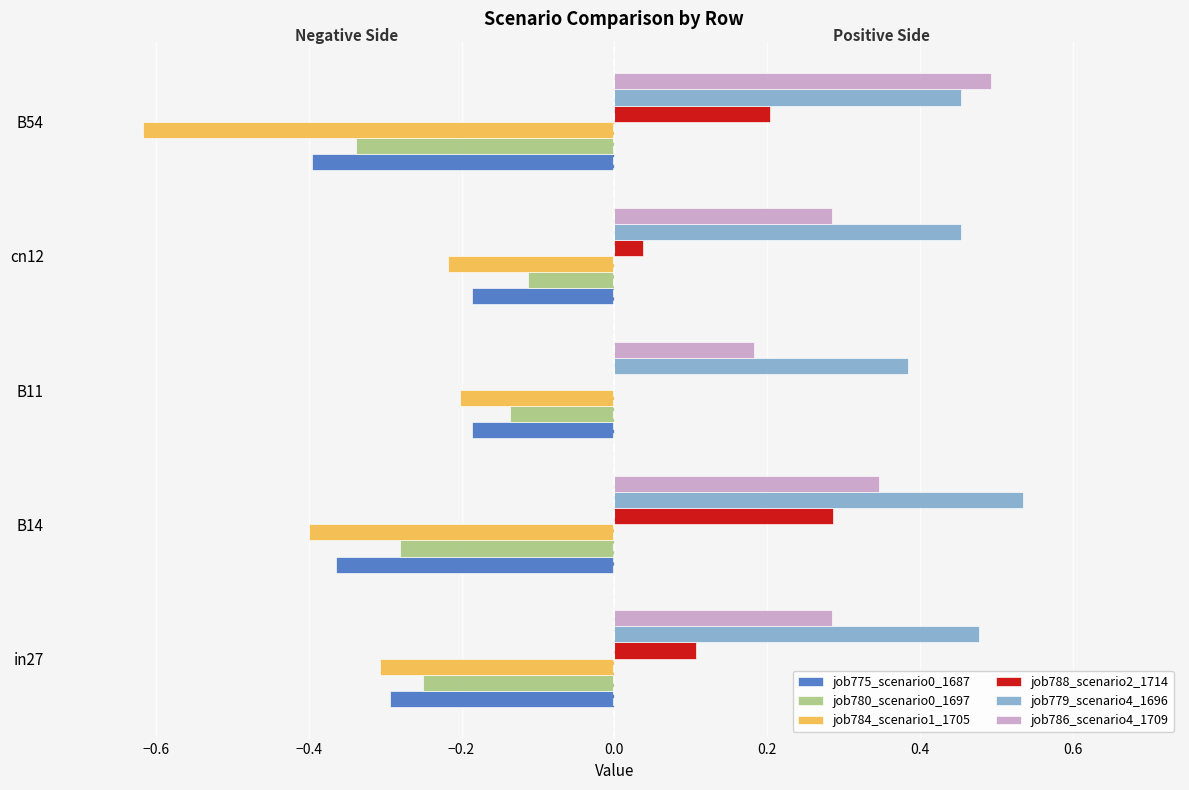

True or false: job780_scenario0_1697 has a value of -0.3 at B14.

True